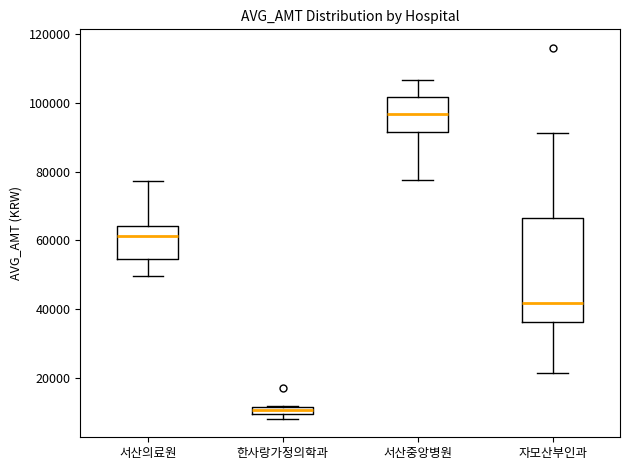

Where does the median line of the box for 서산중앙병원 sit on the y-axis? The values are not printed on the chart, so give them approximately, as read against the axis.

96000